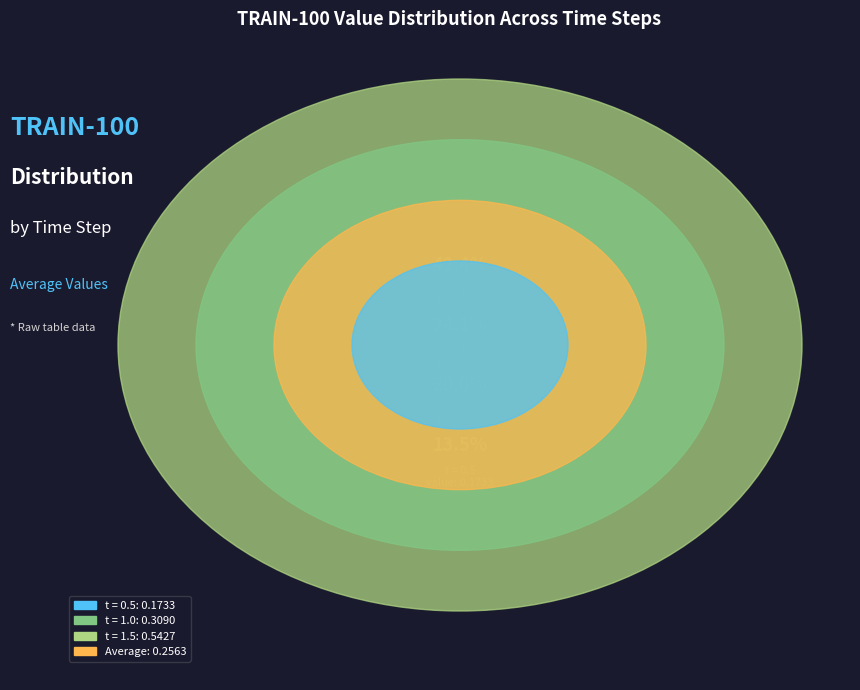

Rank the categories by value from lowest to highest.

t = 0.5, Average, t = 1.0, t = 1.5